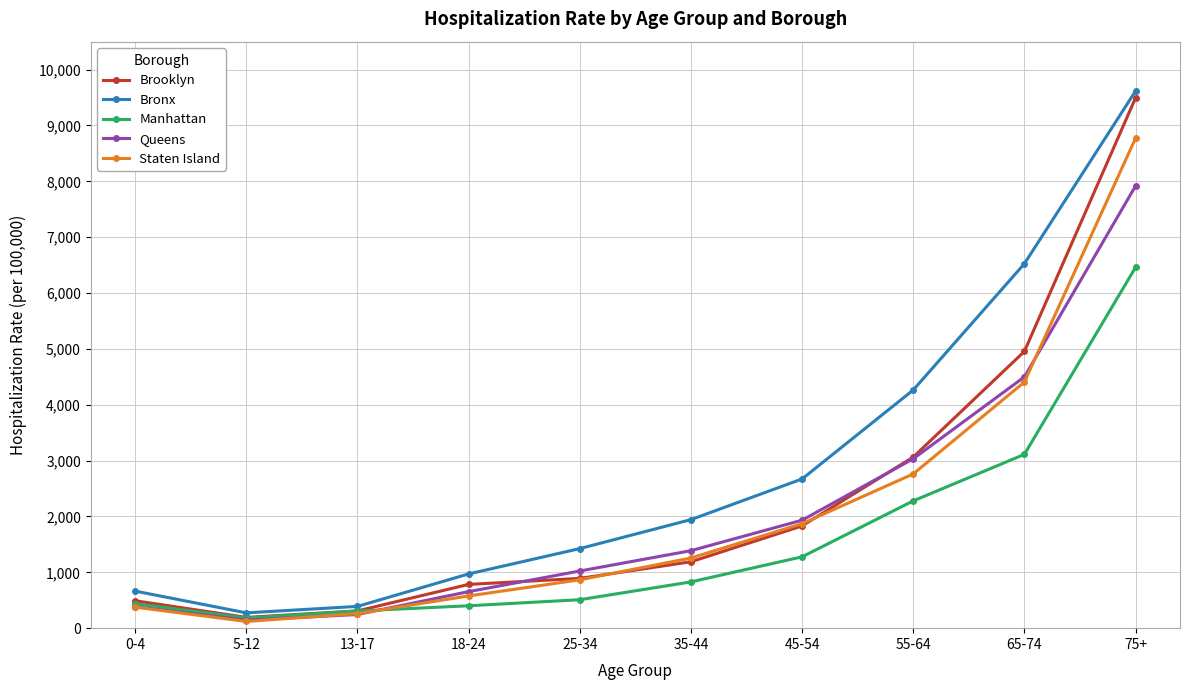

Is the value of Staten Island at 35-44 greater than the value of Bronx at 35-44?

No